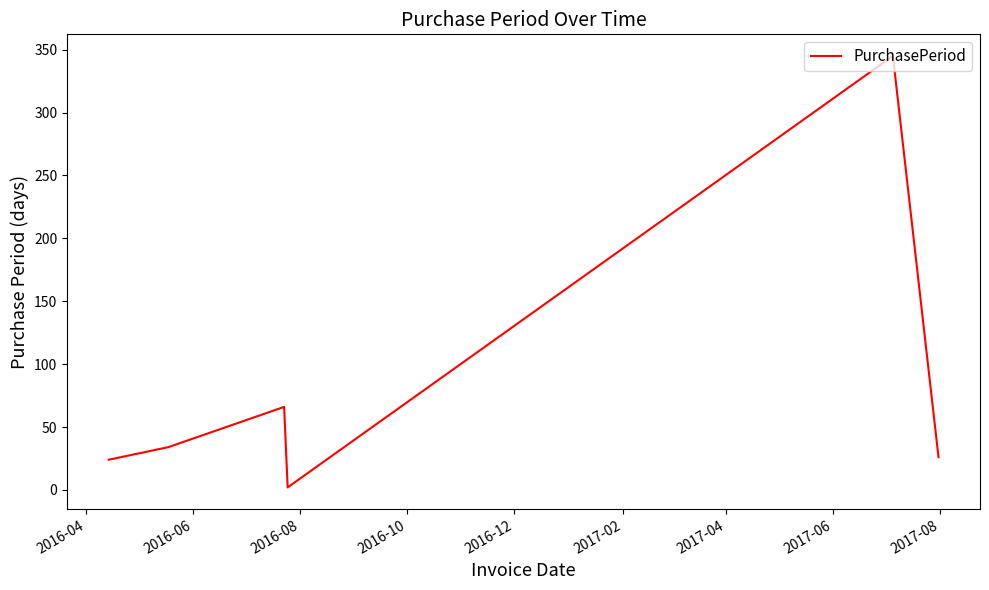

How many categories are shown in the chart?

6